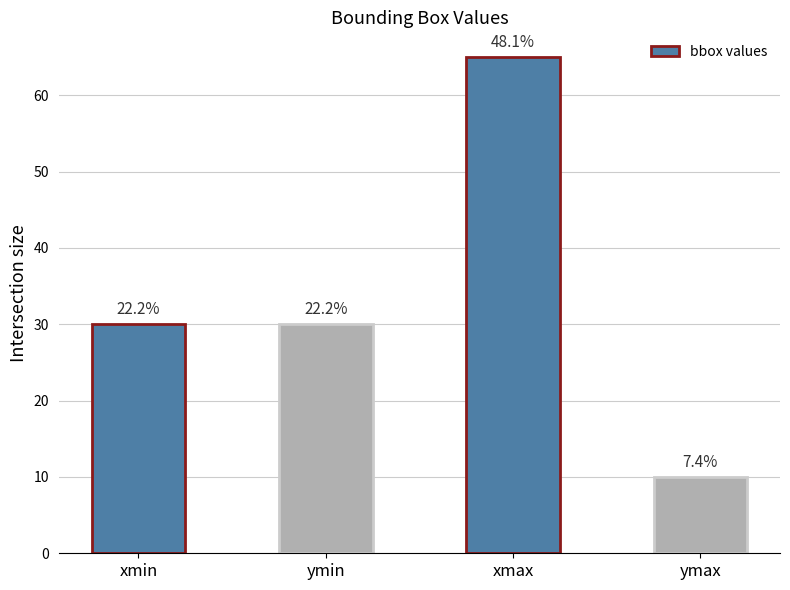

Are the bars horizontal?

No